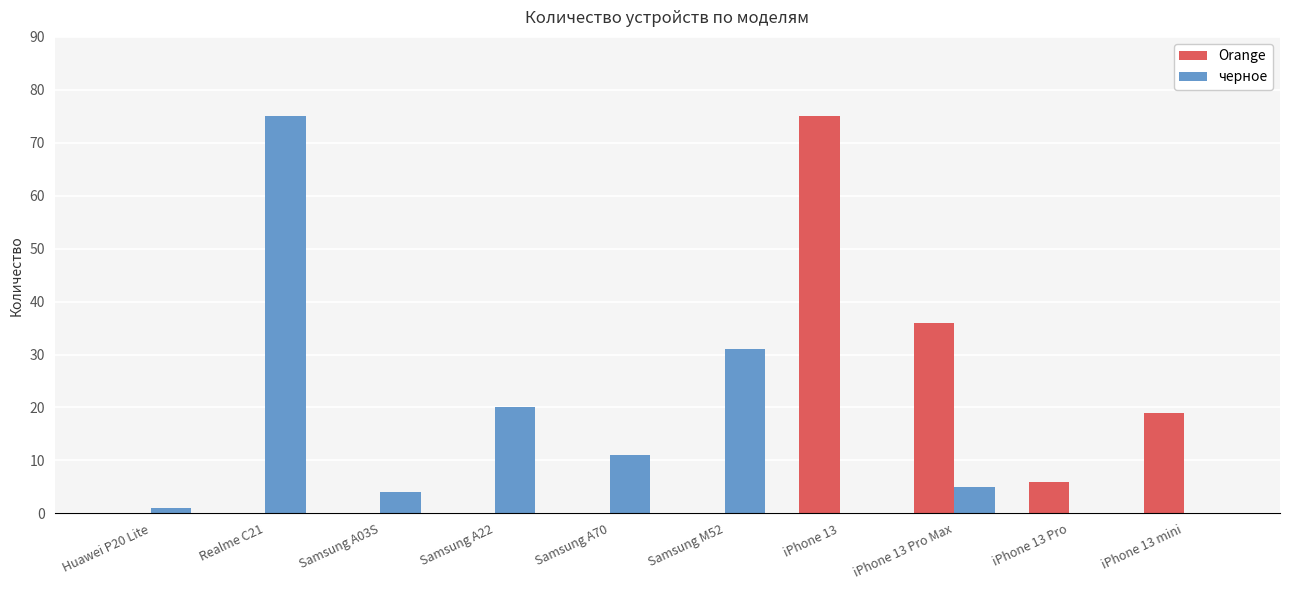

The value of черное at Realme C21 is 102. True or false?

False